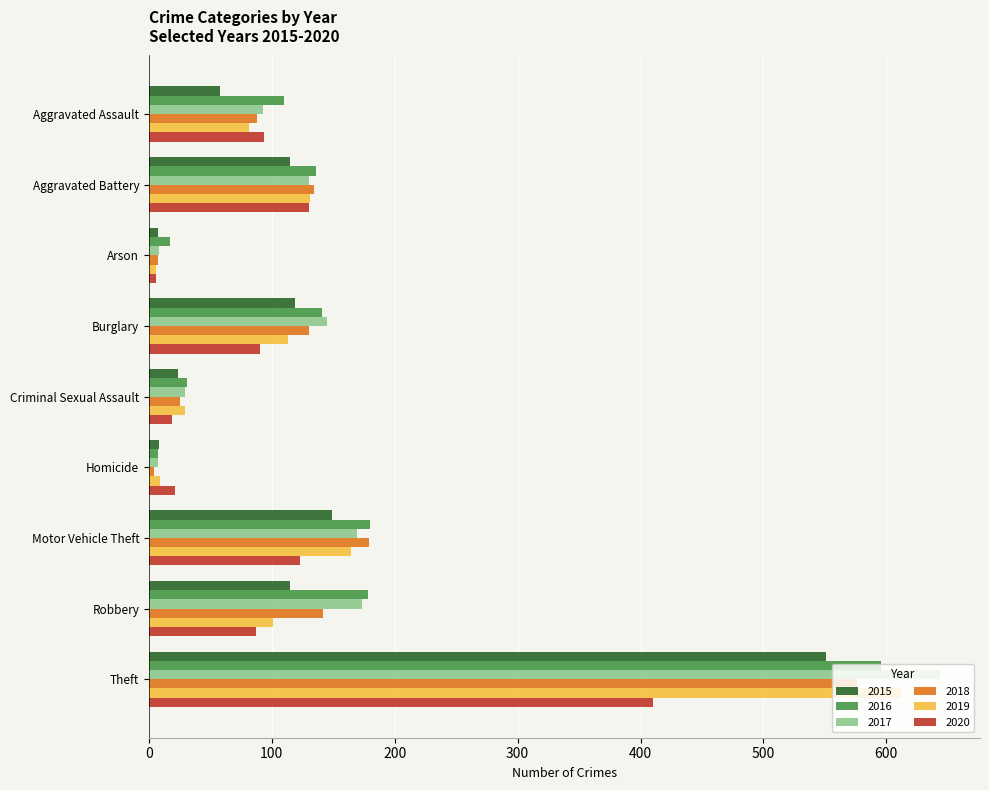

What is the difference between the maximum and minimum values in the 2019 series?

606